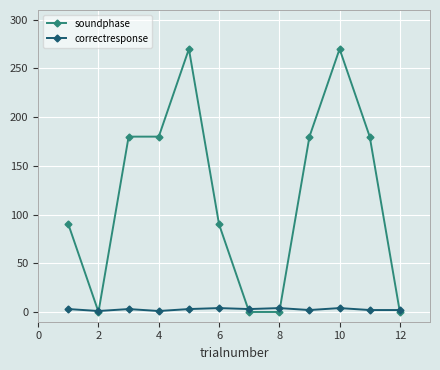

Rank the series by their maximum value, from highest to lowest.

soundphase, correctresponse